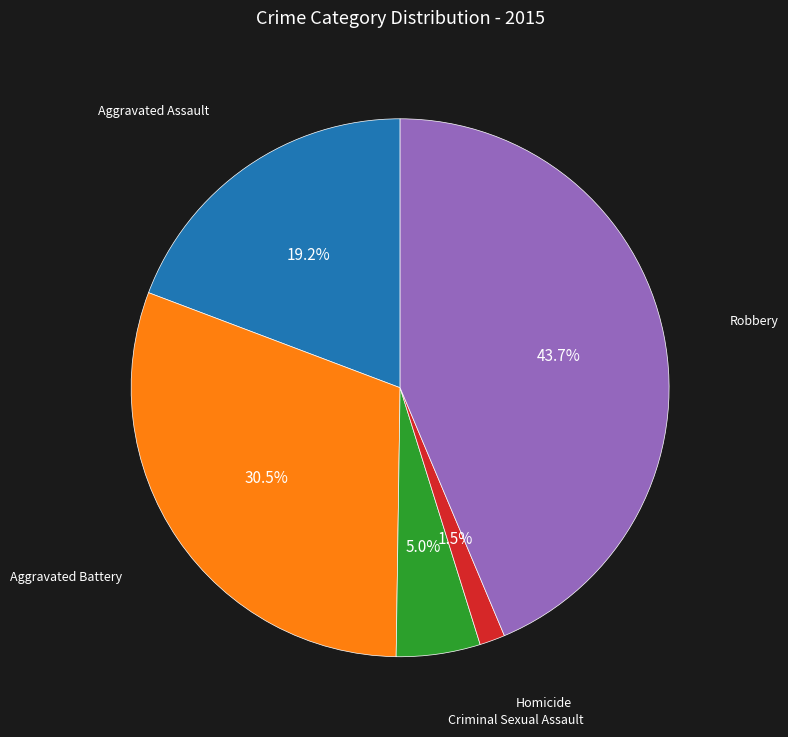

Count the number of slices in the pie.

5